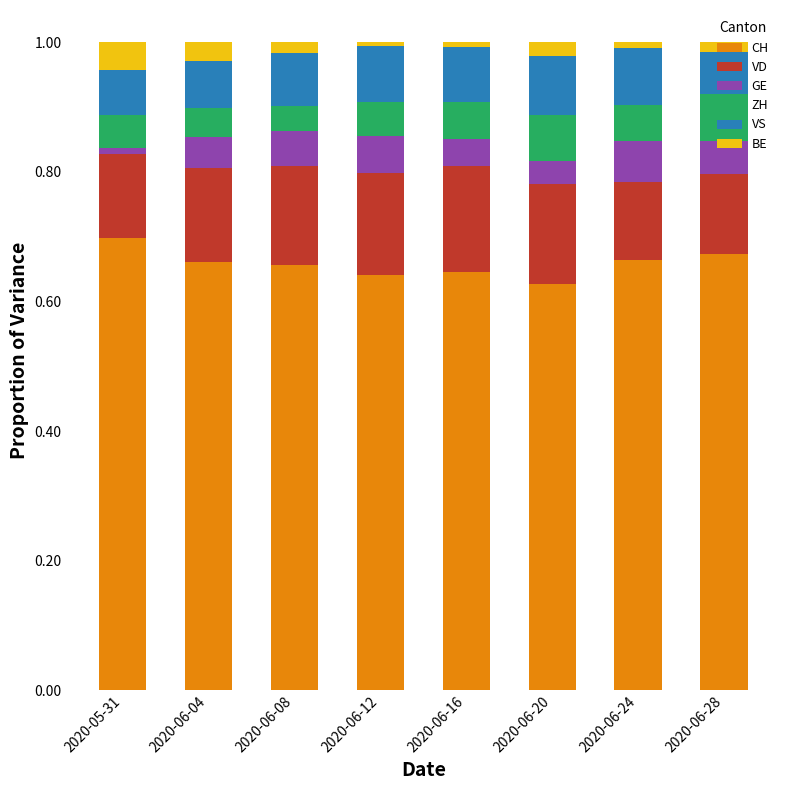

At which label does CH reach its peak?

2020-05-31